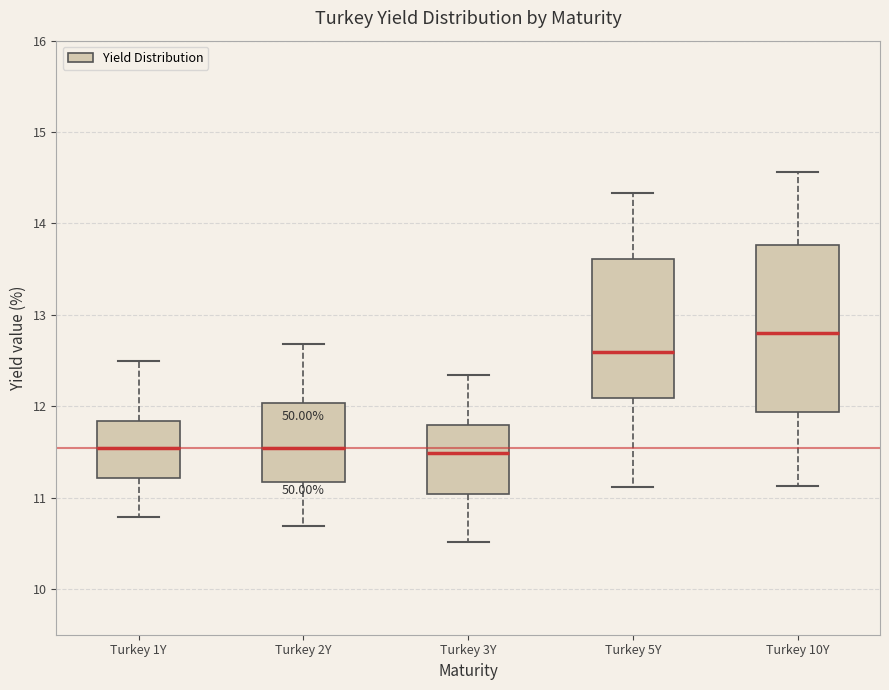

Reading left to right, transcribe this box plot: for each box, give where its median line is, the range the box spans, and where its two whiskers end, as read against the y-axis. The values are not printed on the chart, so give them approximately, as read against the axis.

Turkey 1Y: median 11.5, box 11.2 to 11.8, whiskers 10.8 to 12.5
Turkey 2Y: median 11.5, box 11.2 to 12.0, whiskers 10.7 to 12.7
Turkey 3Y: median 11.5, box 11.0 to 11.8, whiskers 10.5 to 12.3
Turkey 5Y: median 12.6, box 12.1 to 13.6, whiskers 11.1 to 14.3
Turkey 10Y: median 12.8, box 11.9 to 13.8, whiskers 11.1 to 14.6